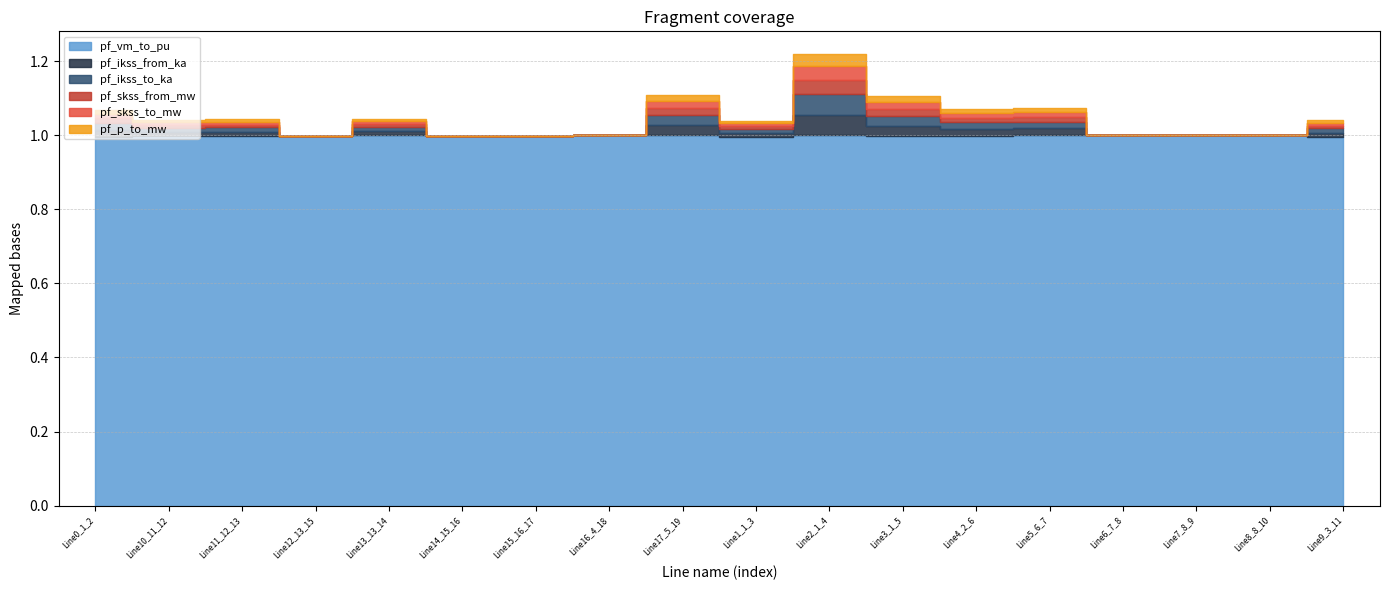

Does the chart have visible grid lines?

Yes